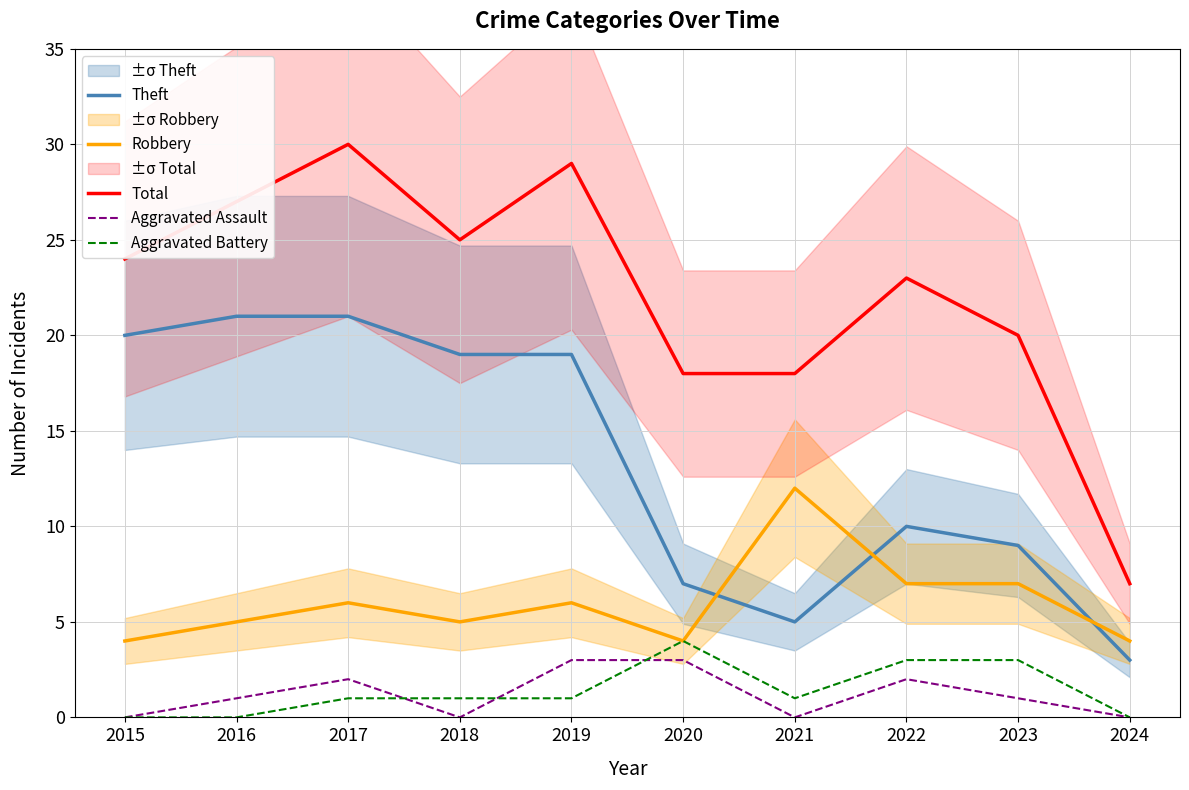

How many series are shown in this chart?

5